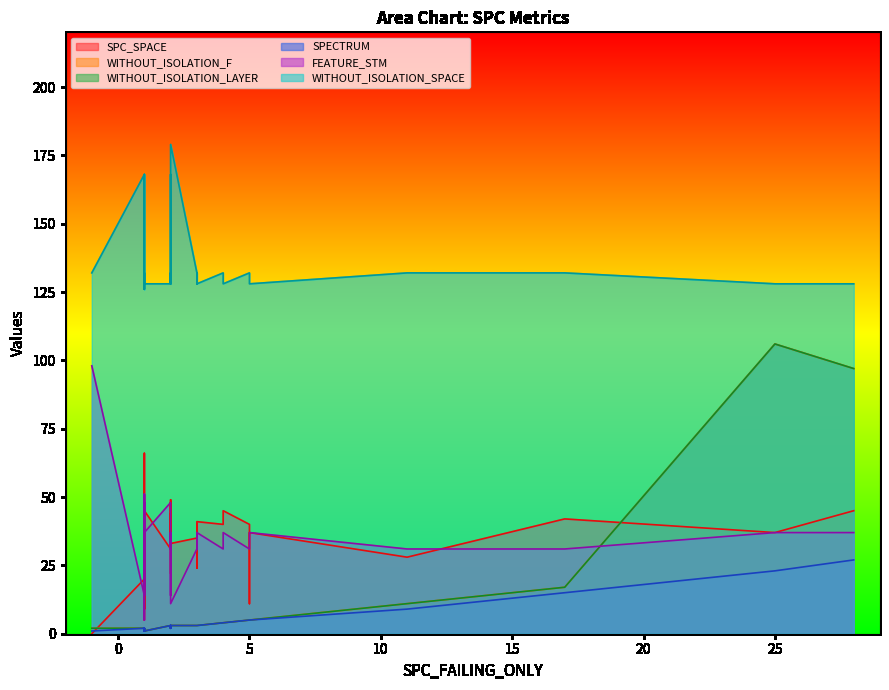

What is the label of the 36th point from the left?

1